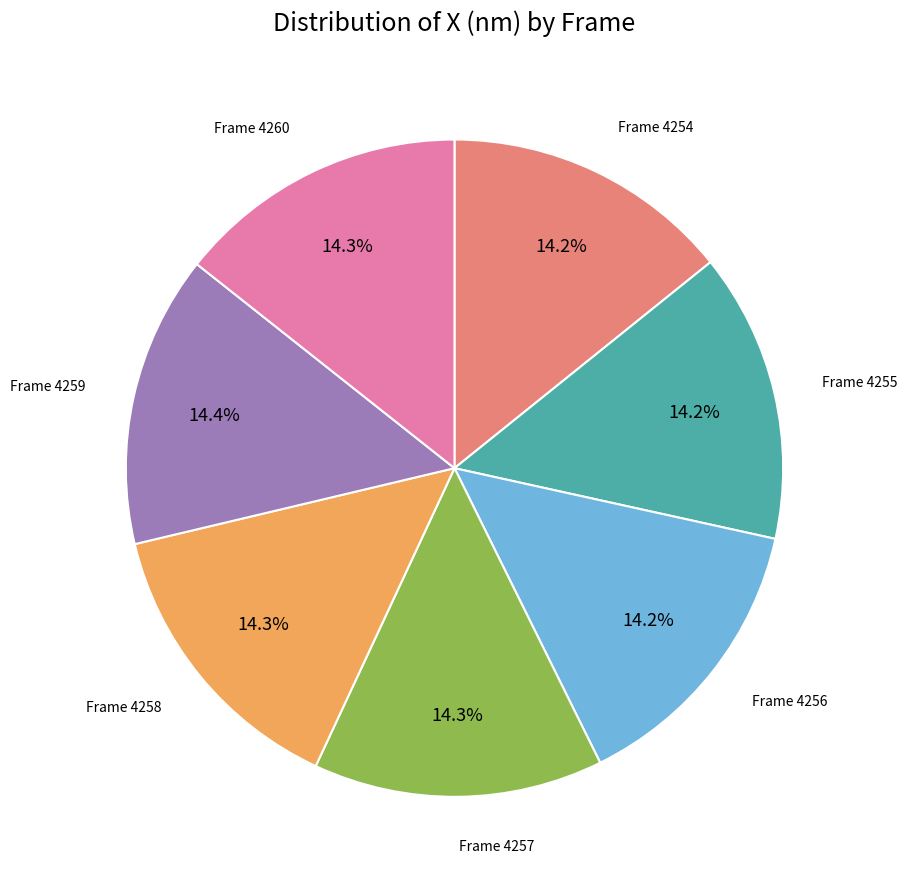

How many slices are in this pie chart?

7